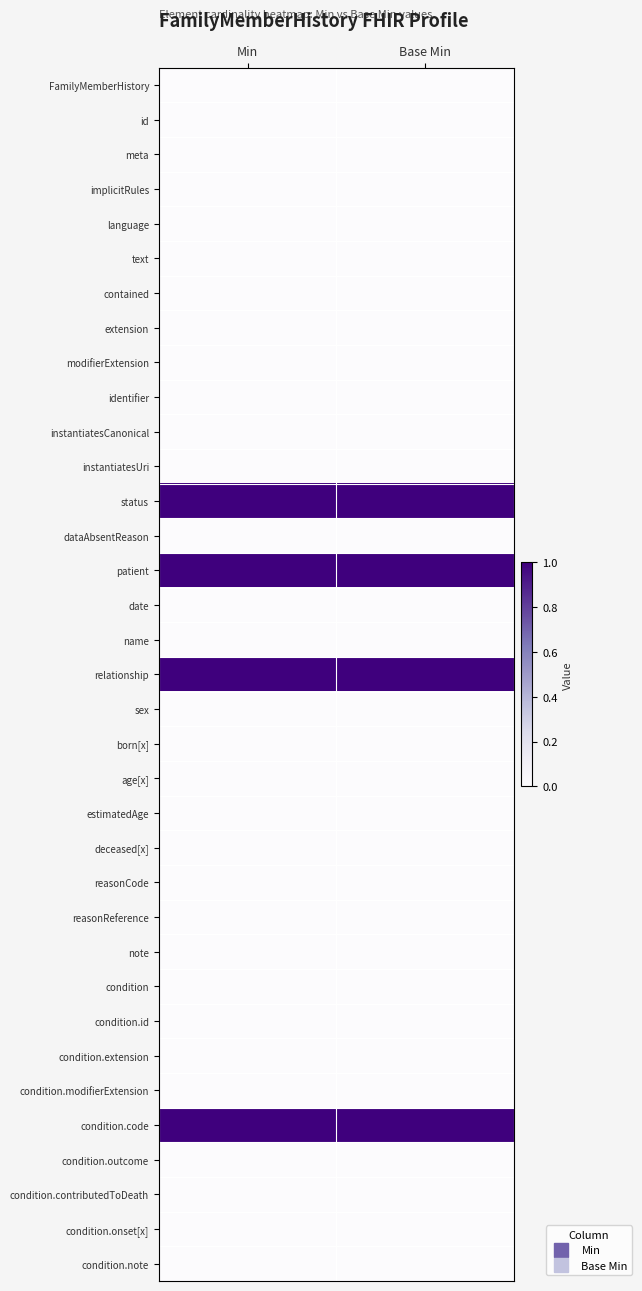

Which label corresponds to the largest value in the chart?

Min